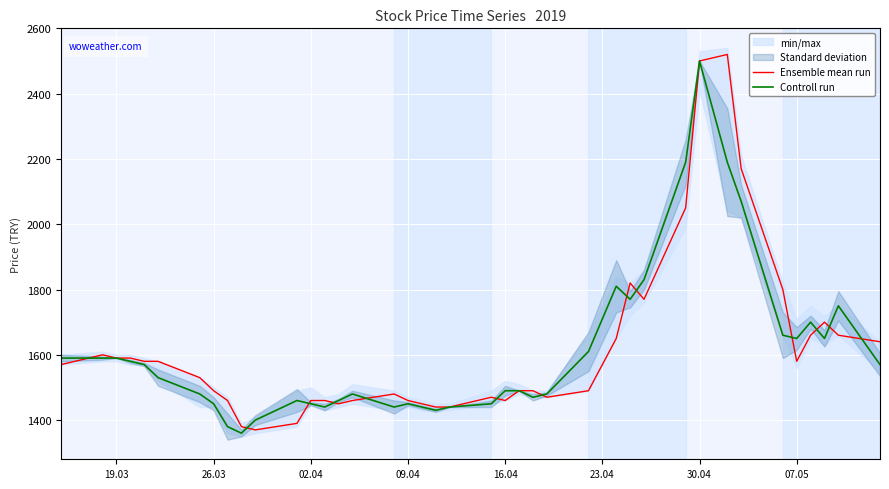

Which series has the widest spread of values?

Ensemble mean run